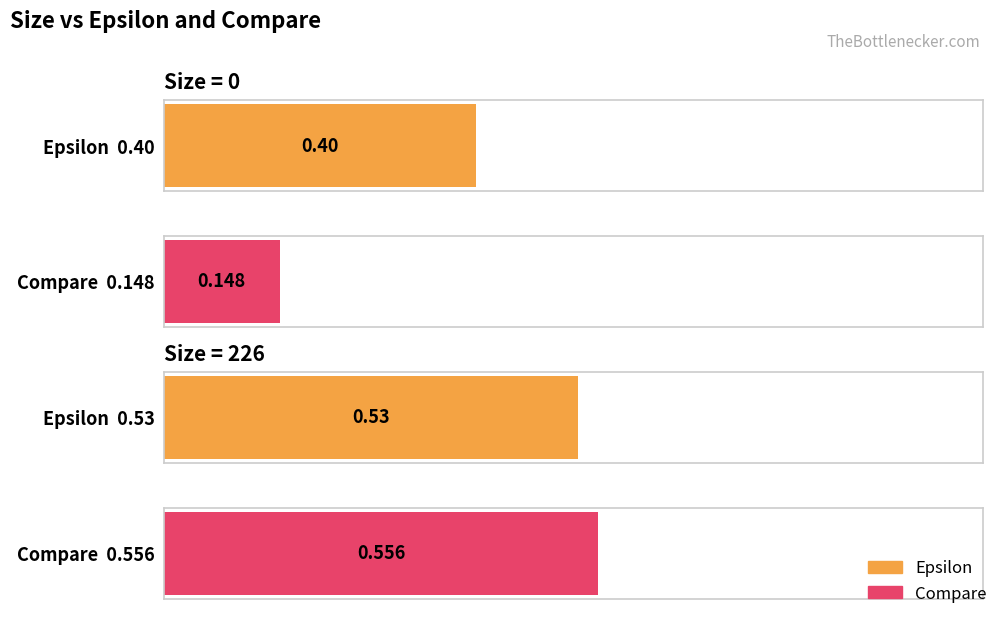

What are all the series names shown in the legend?

Epsilon, Compare